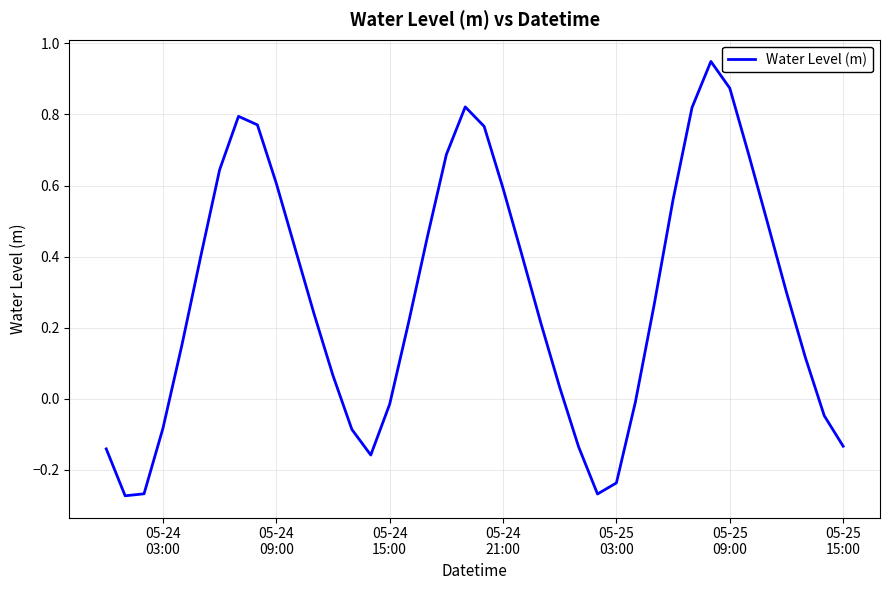

What is the sum of all values?

11.5